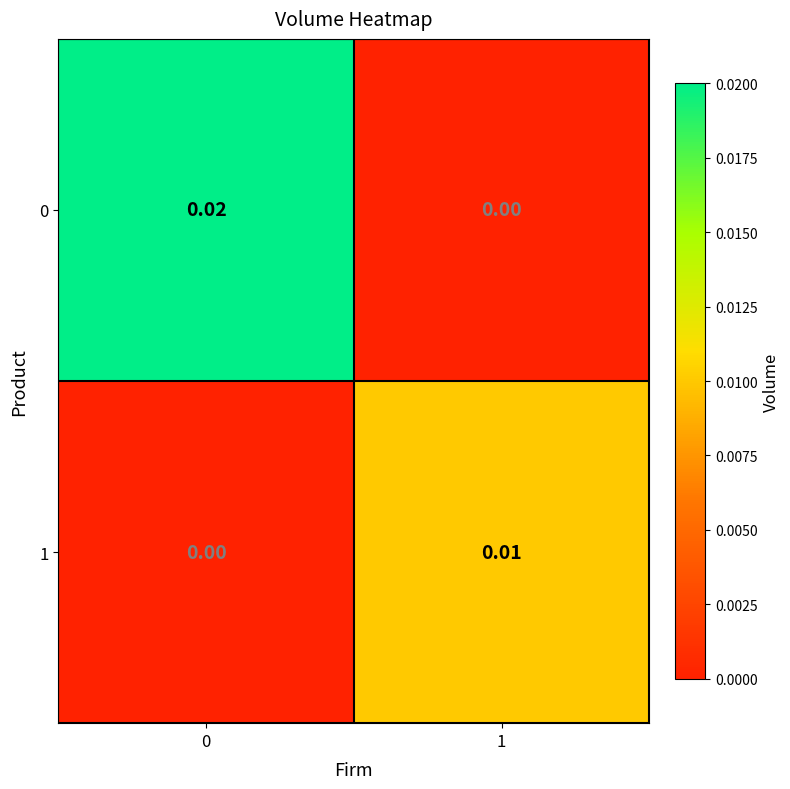

Is the value of 0 at 0 greater than the value of 1 at 1?

Yes